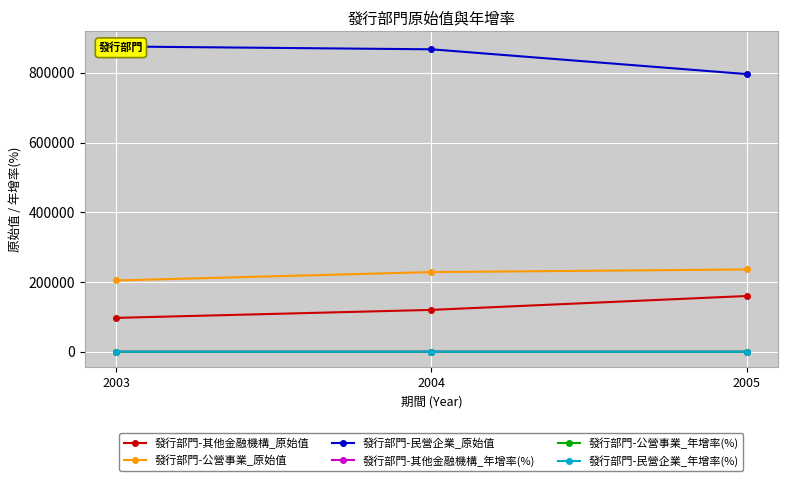

At which category is the sum across all series the highest?

2004